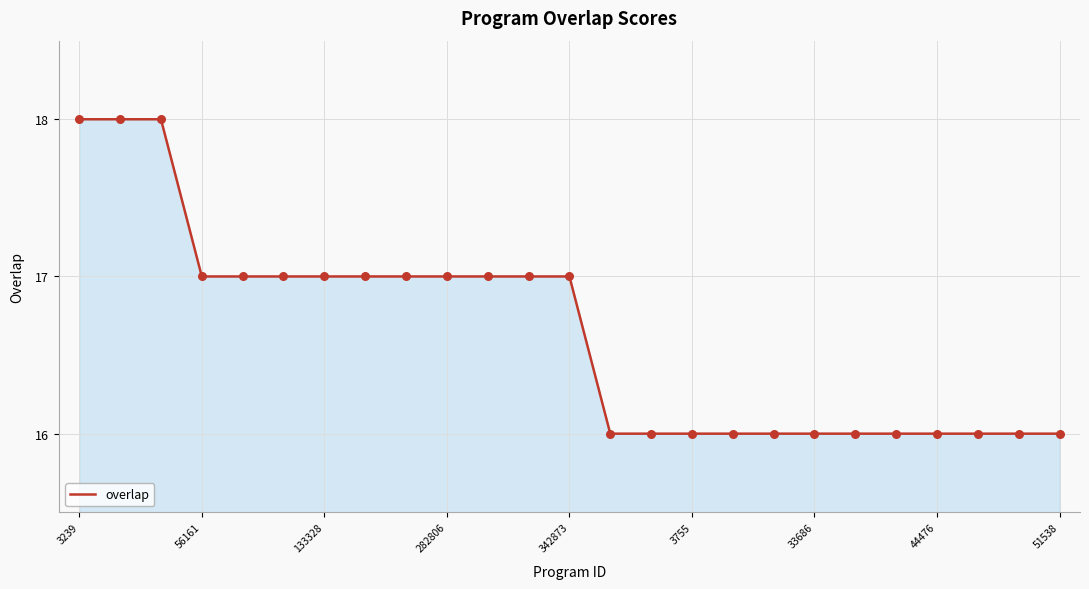

What is the maximum value shown in the chart?

18